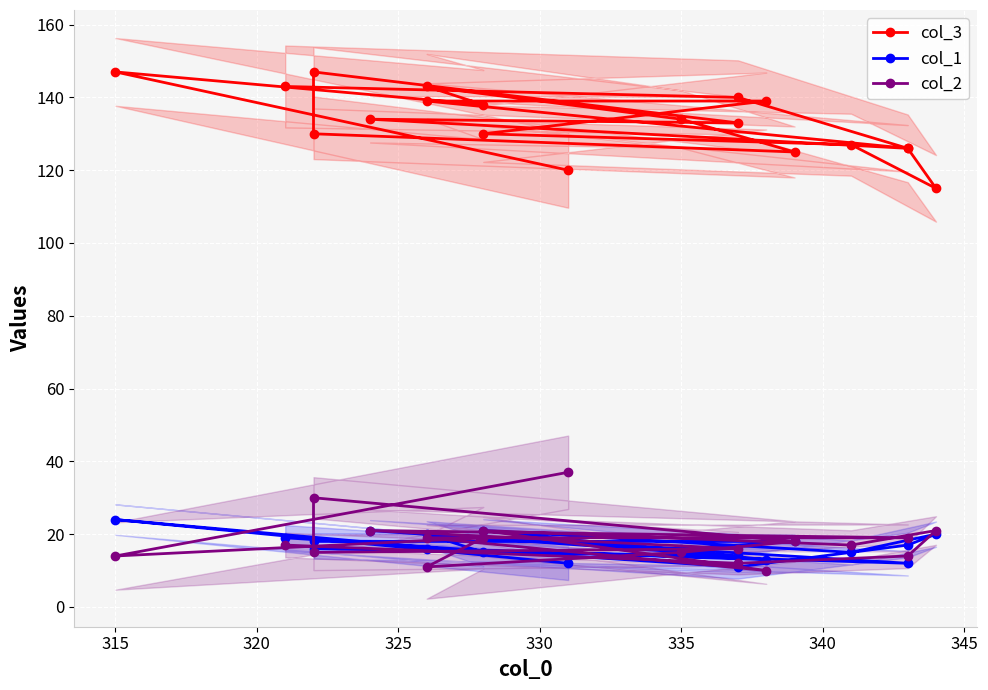

Which series ends up on top after the final intersection of col_1 and col_2?

col_1